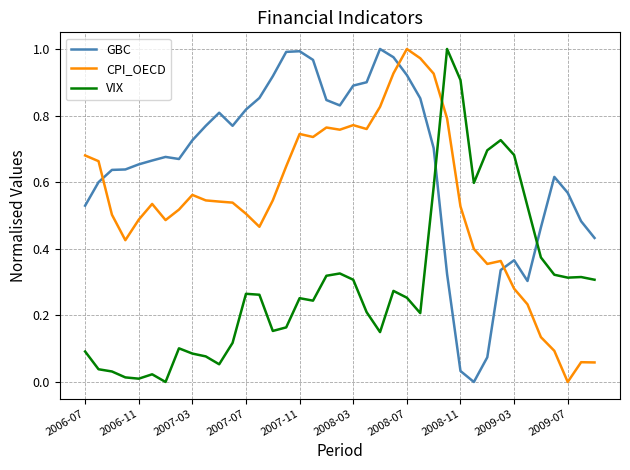

List the series in order of their overall mean, lowest first.

VIX, CPI_OECD, GBC